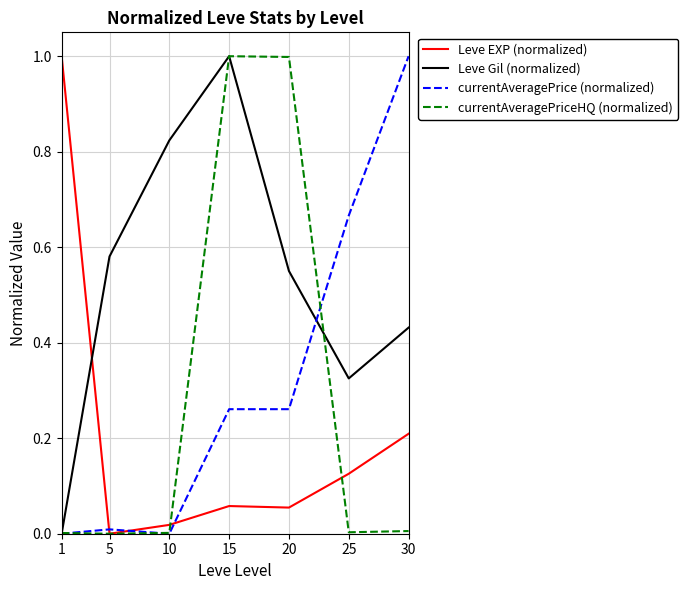

At which category is the sum across all series the highest?

15